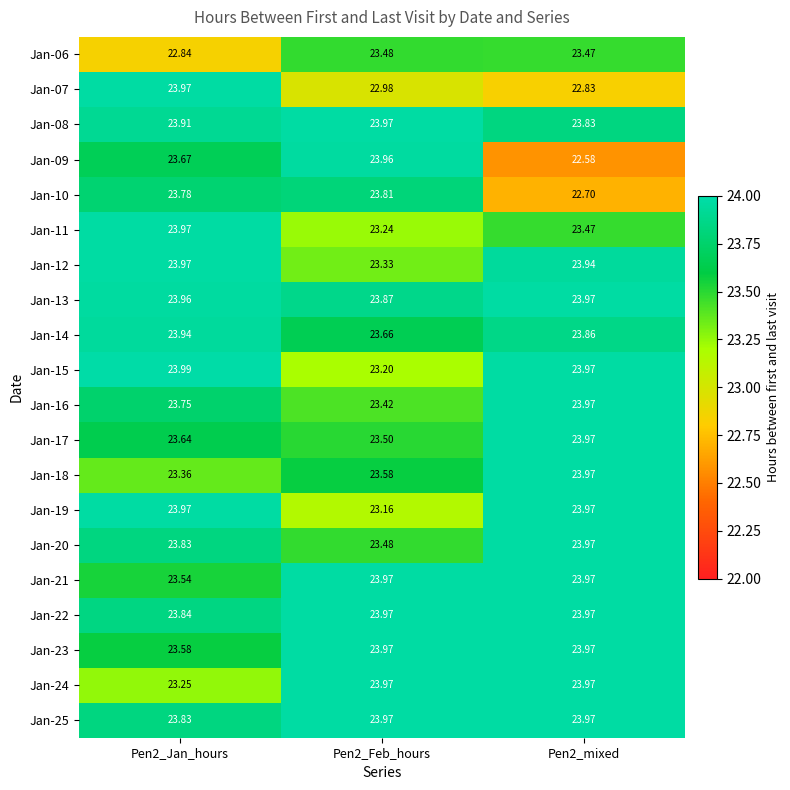

Reading left to right, list all the values displayed in this chart.

Jan-06: Pen2_Jan_hours=22.8	Pen2_Feb_hours=23.5	Pen2_mixed=23.5
Jan-07: Pen2_Jan_hours=24.0	Pen2_Feb_hours=23.0	Pen2_mixed=22.8
Jan-08: Pen2_Jan_hours=23.9	Pen2_Feb_hours=24.0	Pen2_mixed=23.8
Jan-09: Pen2_Jan_hours=23.7	Pen2_Feb_hours=24.0	Pen2_mixed=22.6
Jan-10: Pen2_Jan_hours=23.8	Pen2_Feb_hours=23.8	Pen2_mixed=22.7
Jan-11: Pen2_Jan_hours=24.0	Pen2_Feb_hours=23.2	Pen2_mixed=23.5
Jan-12: Pen2_Jan_hours=24.0	Pen2_Feb_hours=23.3	Pen2_mixed=23.9
Jan-13: Pen2_Jan_hours=24.0	Pen2_Feb_hours=23.9	Pen2_mixed=24.0
Jan-14: Pen2_Jan_hours=23.9	Pen2_Feb_hours=23.7	Pen2_mixed=23.9
Jan-15: Pen2_Jan_hours=24.0	Pen2_Feb_hours=23.2	Pen2_mixed=24.0
Jan-16: Pen2_Jan_hours=23.8	Pen2_Feb_hours=23.4	Pen2_mixed=24.0
Jan-17: Pen2_Jan_hours=23.6	Pen2_Feb_hours=23.5	Pen2_mixed=24.0
Jan-18: Pen2_Jan_hours=23.4	Pen2_Feb_hours=23.6	Pen2_mixed=24.0
Jan-19: Pen2_Jan_hours=24.0	Pen2_Feb_hours=23.2	Pen2_mixed=24.0
Jan-20: Pen2_Jan_hours=23.8	Pen2_Feb_hours=23.5	Pen2_mixed=24.0
Jan-21: Pen2_Jan_hours=23.5	Pen2_Feb_hours=24.0	Pen2_mixed=24.0
Jan-22: Pen2_Jan_hours=23.8	Pen2_Feb_hours=24.0	Pen2_mixed=24.0
Jan-23: Pen2_Jan_hours=23.6	Pen2_Feb_hours=24.0	Pen2_mixed=24.0
Jan-24: Pen2_Jan_hours=23.2	Pen2_Feb_hours=24.0	Pen2_mixed=24.0
Jan-25: Pen2_Jan_hours=23.8	Pen2_Feb_hours=24.0	Pen2_mixed=24.0